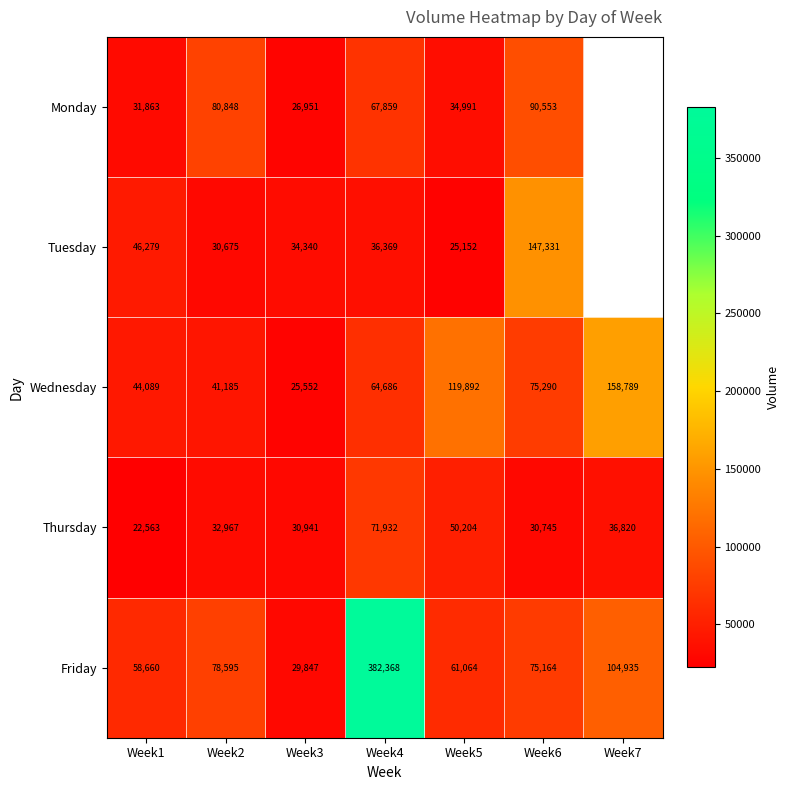

At which label is Friday closest to 206107?

Week7